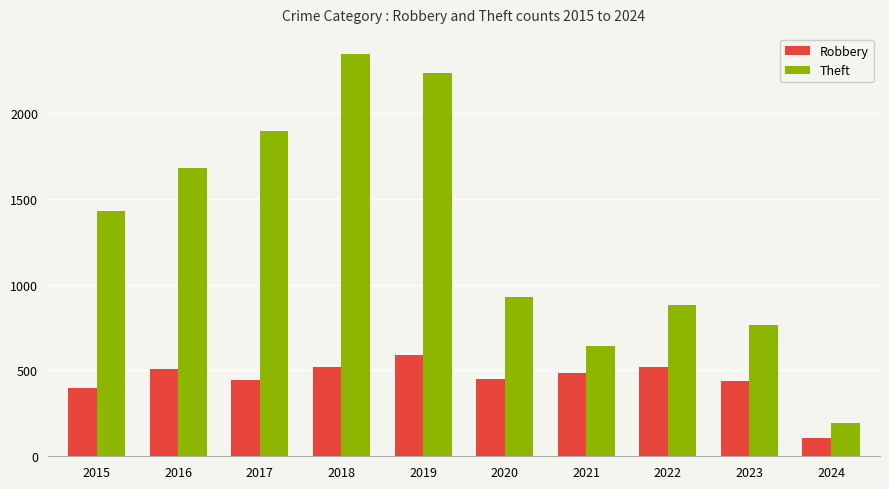

What is the total value across all series at 2022?

1401